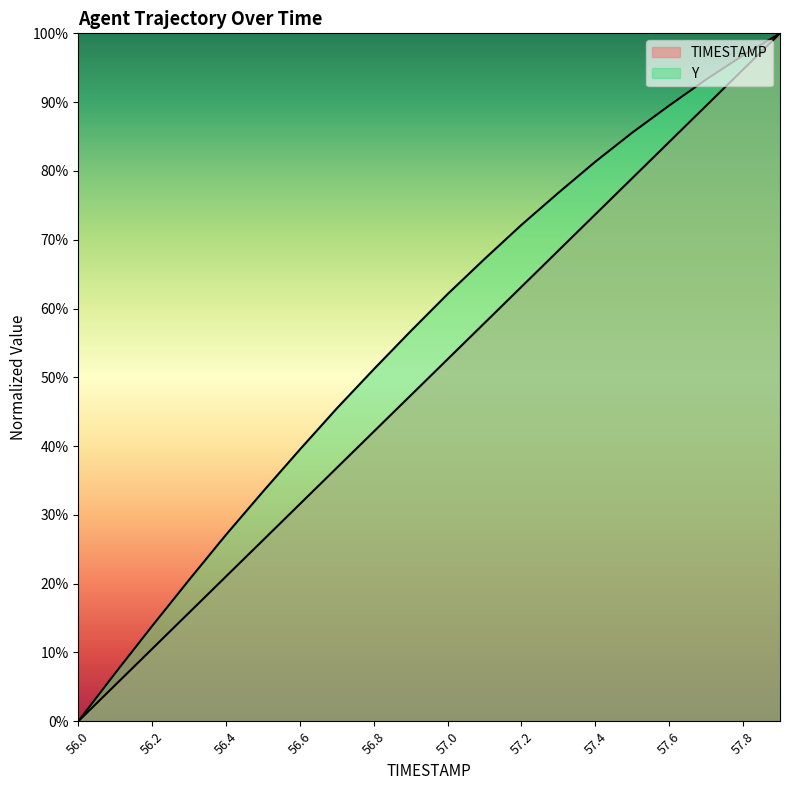

Where is Y nearest to the value 0?

56.0